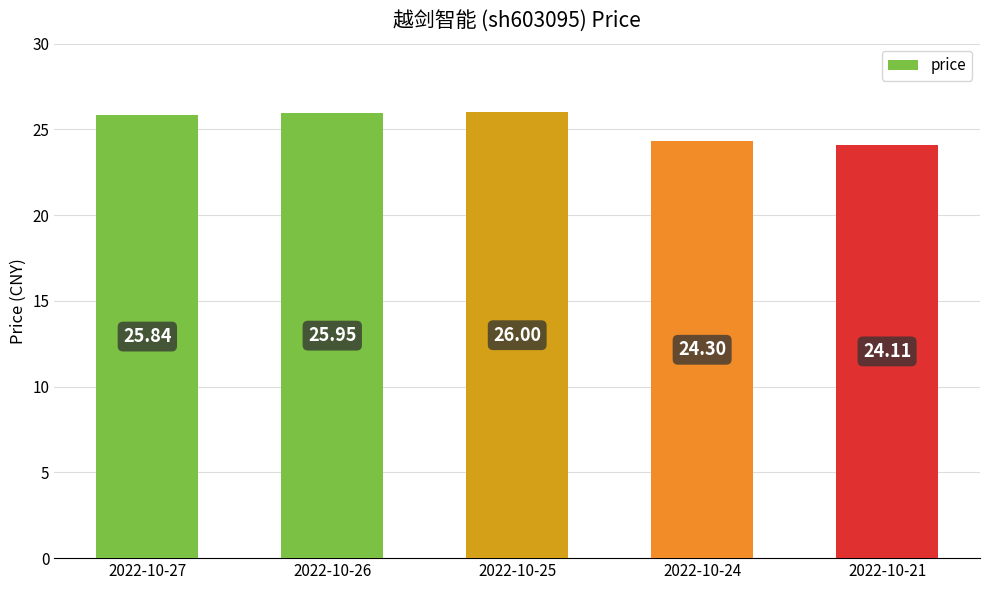

How many bars are there in total?

5